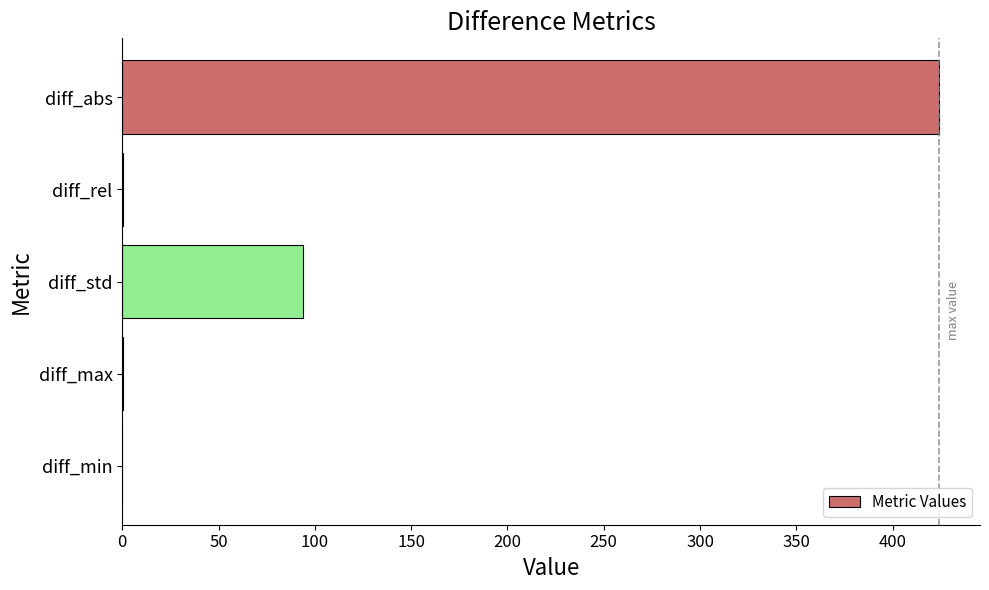

What value does the data have at diff_abs?

424.2